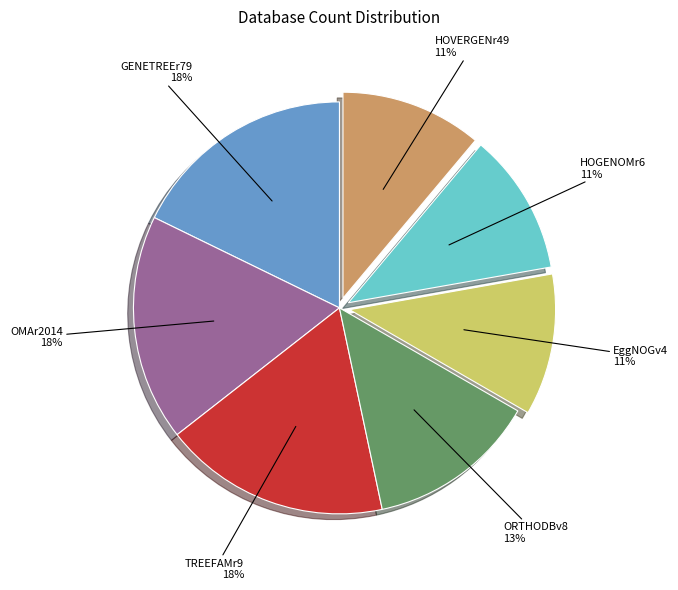

Is it true that HOGENOMr6 is 1% of the pie?

False